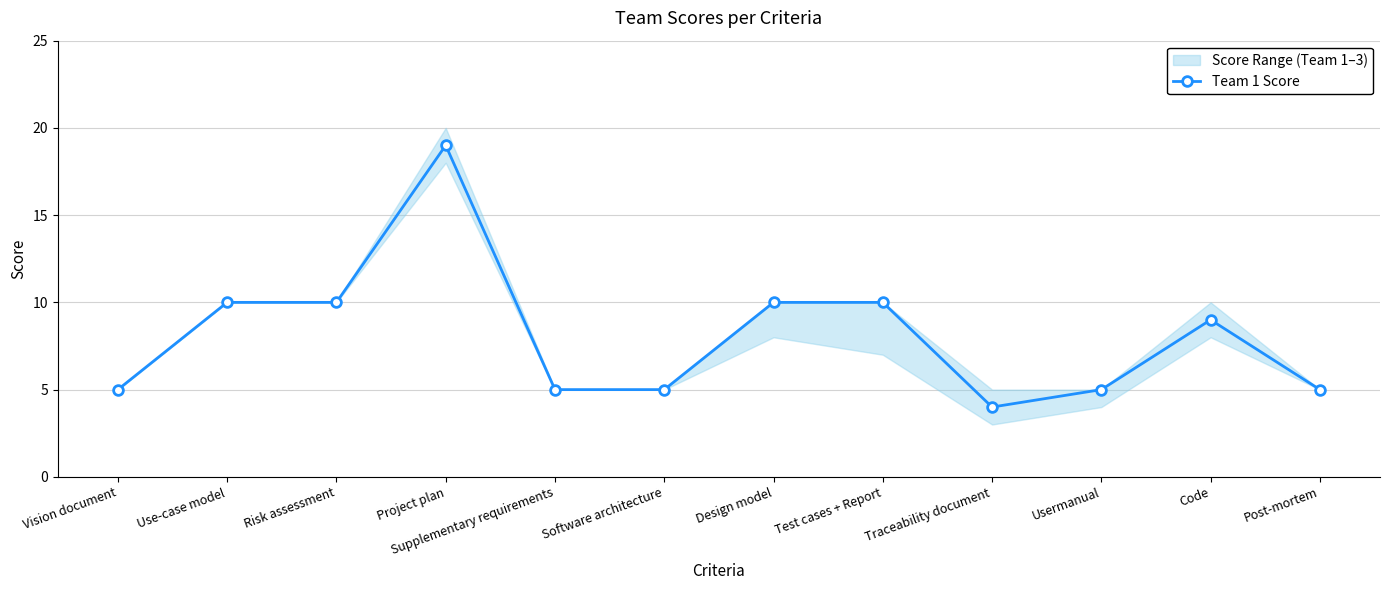

How many categories are shown in the chart?

12